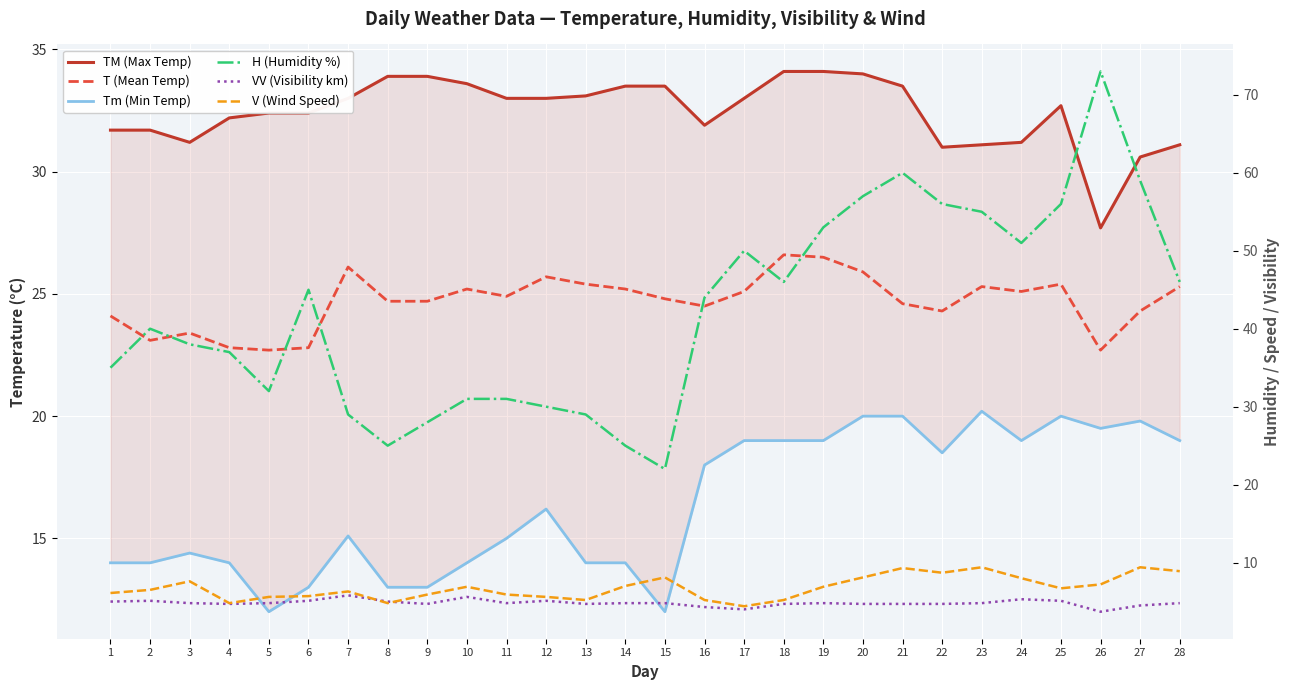

At which label does V (Wind Speed) reach its minimum?

17